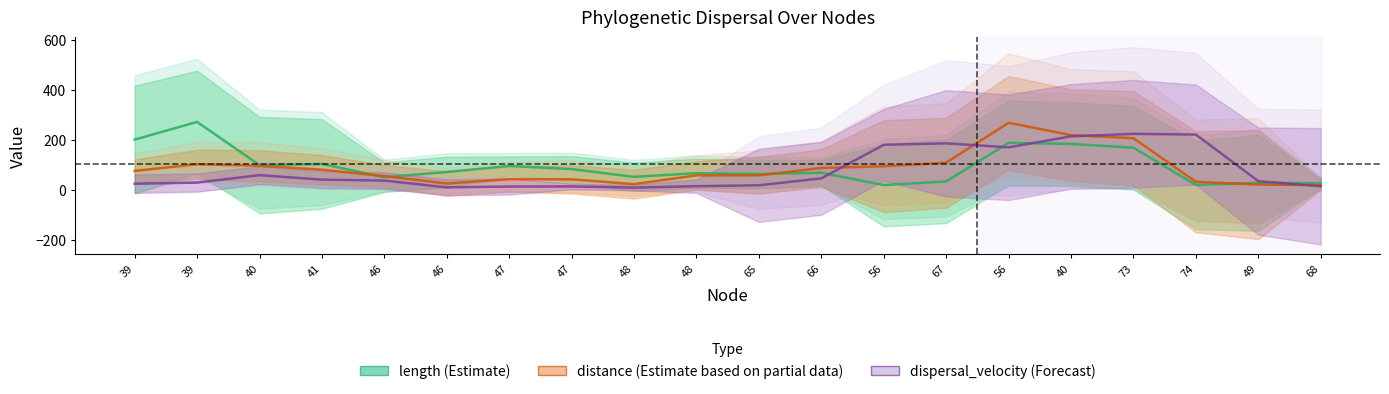

What is the sum of the dispersal_velocity (Forecast) values at 49 and 56?

205.1